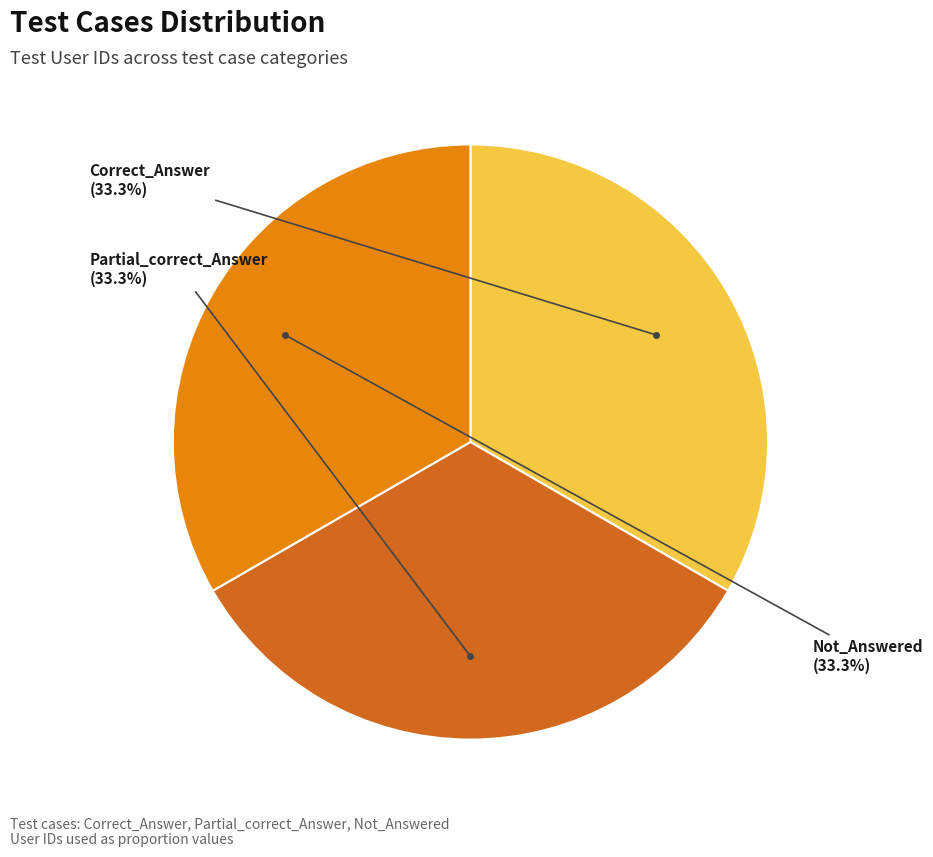

Does any single category account for the majority?

No